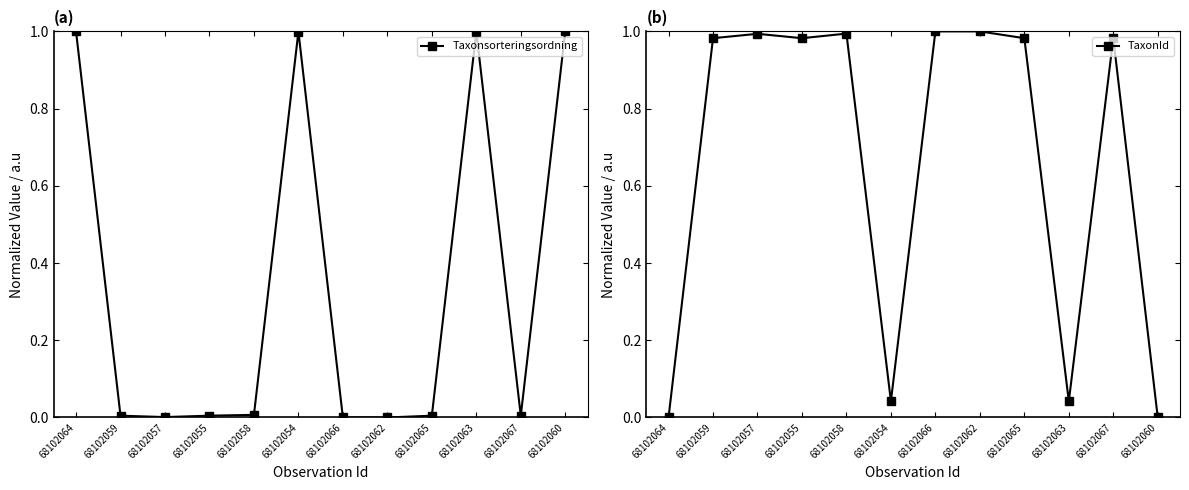

Is it true that Taxonsorteringsordning equals 0.0 at 68102065?

True